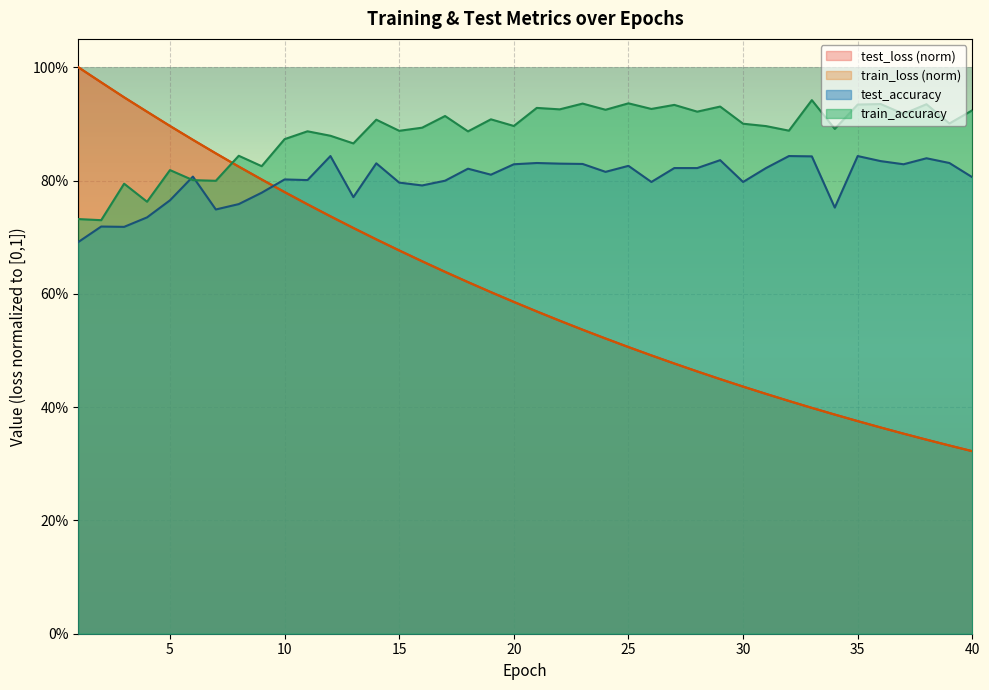

What is the value of the train_accuracy point at the 3rd from the left?

0.8